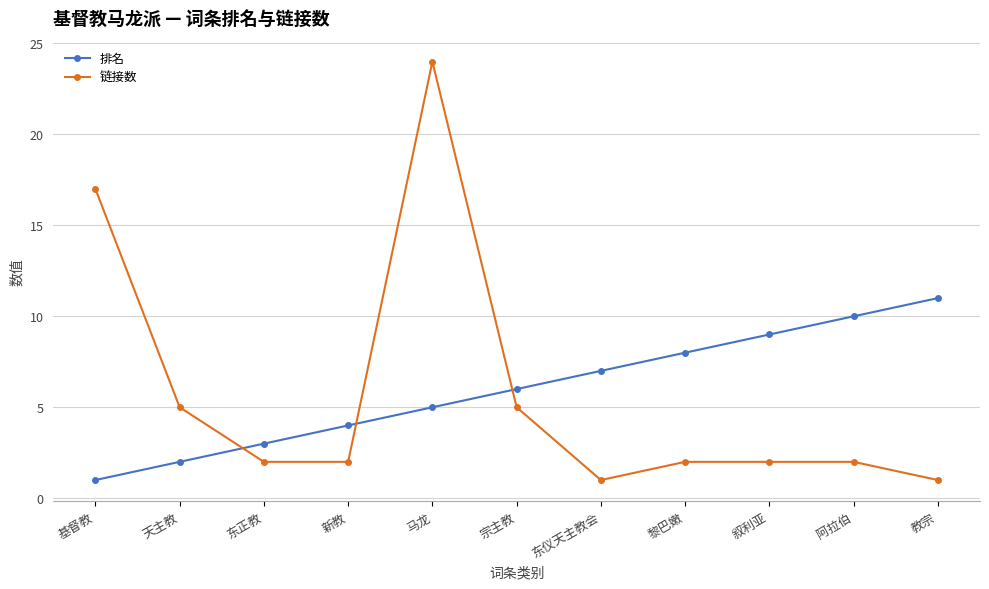

Which series has the largest range (max minus min)?

链接数